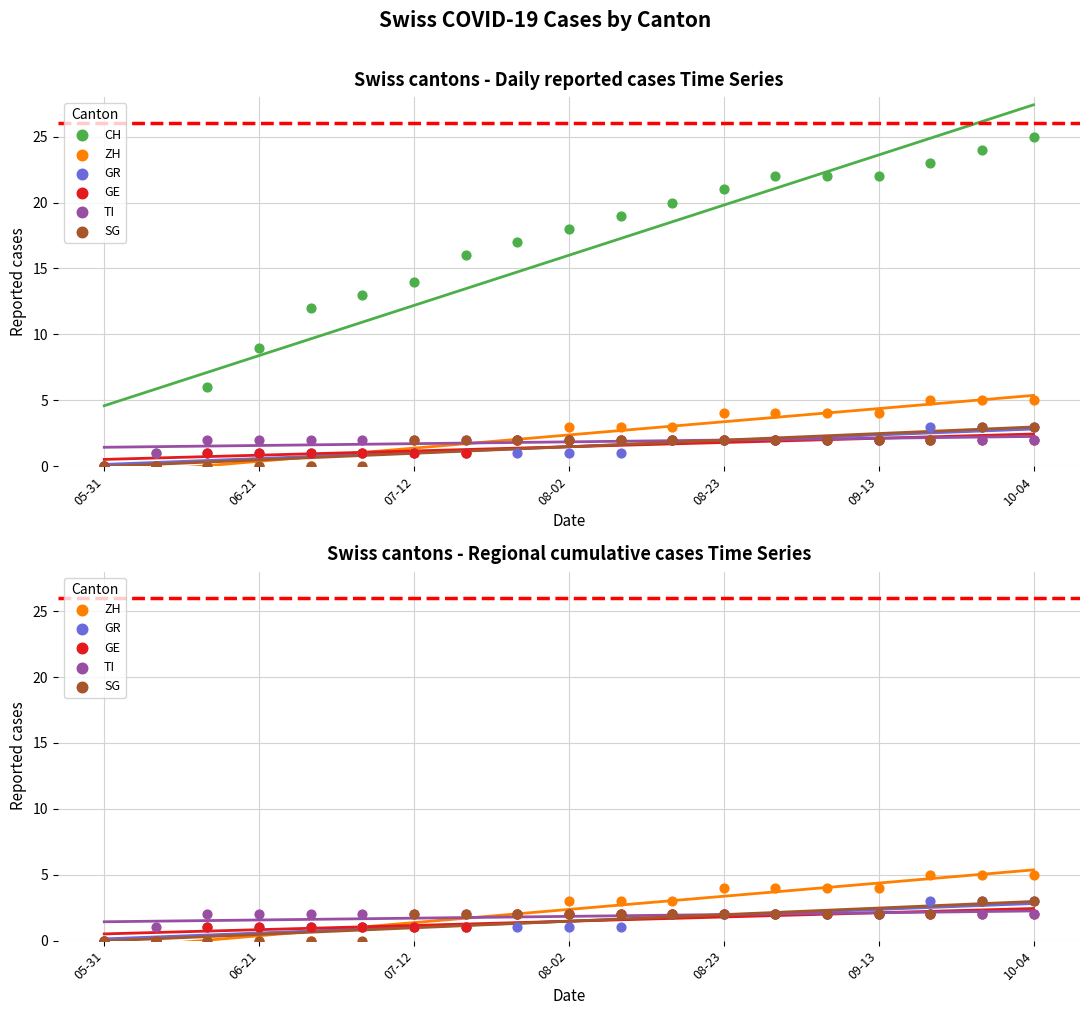

Which series reaches the maximum Y coordinate?

CH